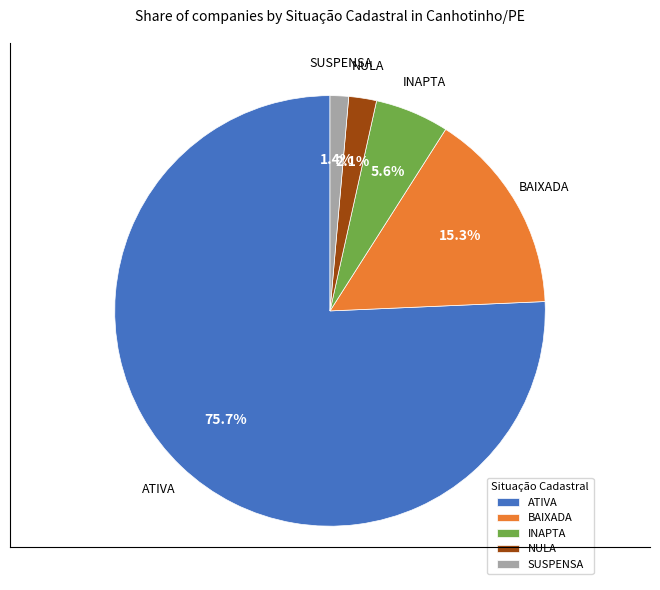

To the nearest percent, what portion does SUSPENSA represent?

1%